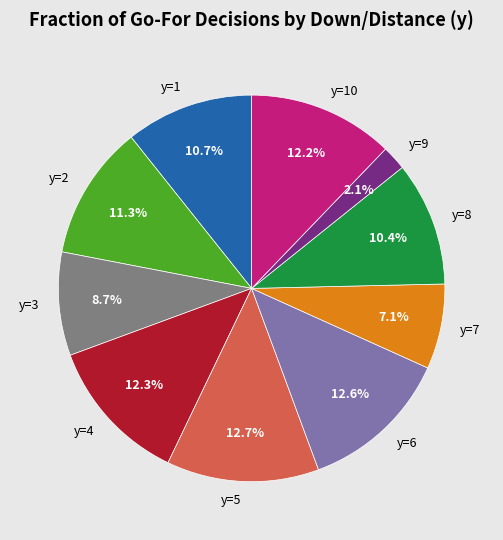

What percentage is the y=10 slice, to the nearest percent?

12%